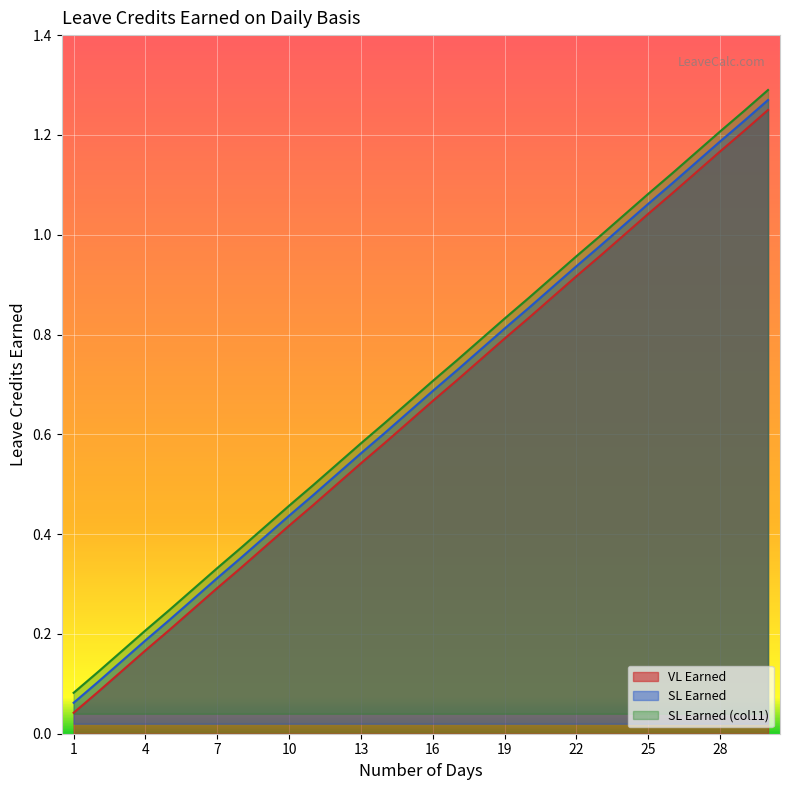

Reading right to left, what are all the values shown in this chart?

VL Earned: 1.2	1.2	1.2	1.1	1.1	1.0	1.0	1.0	0.9	0.9	0.8	0.8	0.8	0.7	0.7	0.6	0.6	0.5	0.5	0.5	0.4	0.4	0.3	0.3	0.2	0.2	0.2	0.1	0.1	0.0
SL Earned: 1.3	1.2	1.2	1.1	1.1	1.1	1.0	1.0	0.9	0.9	0.9	0.8	0.8	0.7	0.7	0.6	0.6	0.6	0.5	0.5	0.4	0.4	0.4	0.3	0.3	0.2	0.2	0.1	0.1	0.1
SL Earned (col11): 1.3	1.2	1.2	1.2	1.1	1.1	1.0	1.0	1.0	0.9	0.9	0.8	0.8	0.7	0.7	0.7	0.6	0.6	0.5	0.5	0.5	0.4	0.4	0.3	0.3	0.2	0.2	0.2	0.1	0.1